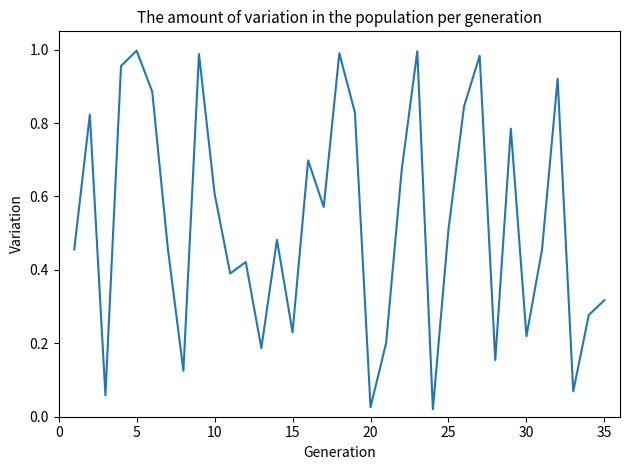

How many lines are shown in the chart?

1